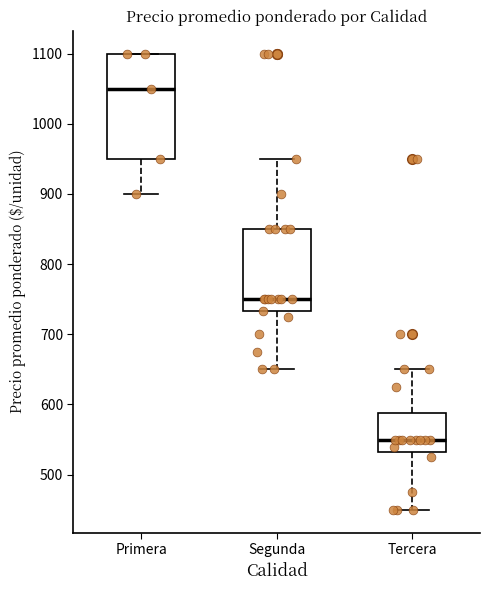

Comparing the boxes themselves (not the whiskers), which one is the tallest?

Primera